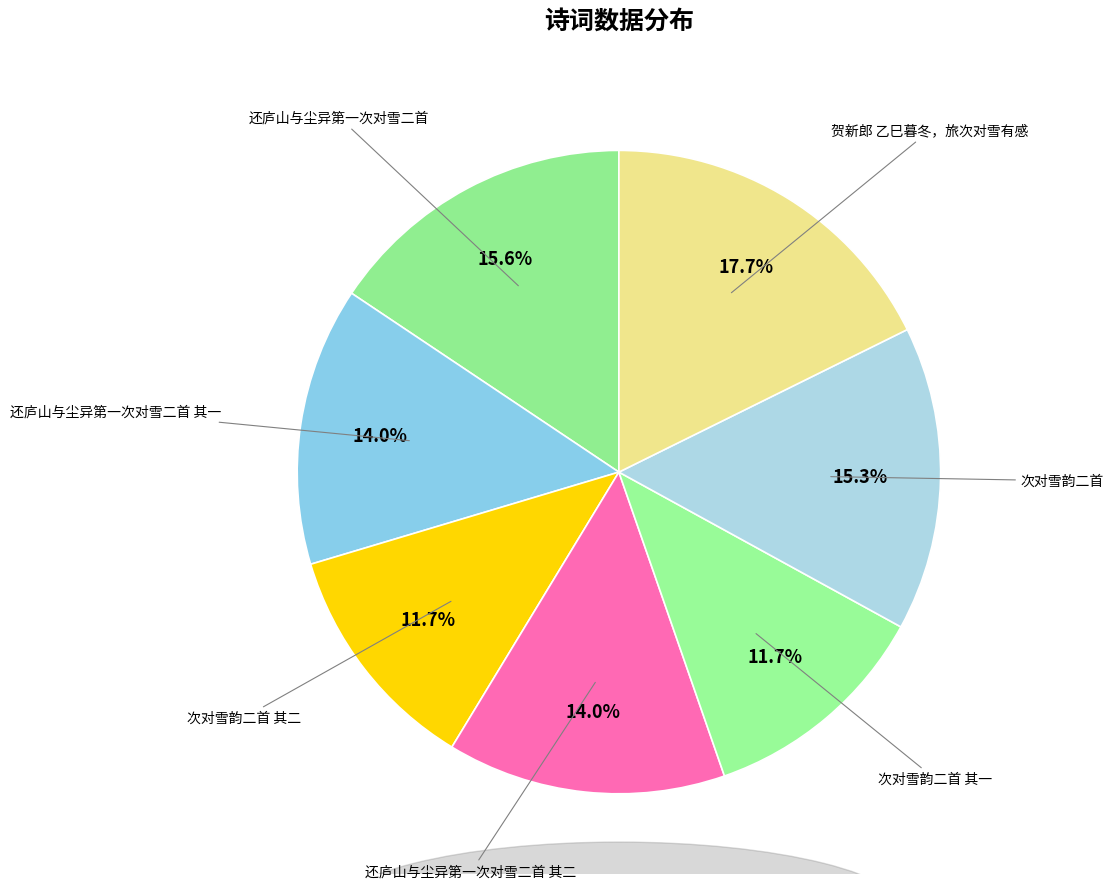

Which slice is the largest?

贺新郎 乙巳暮冬，旅次对雪有感